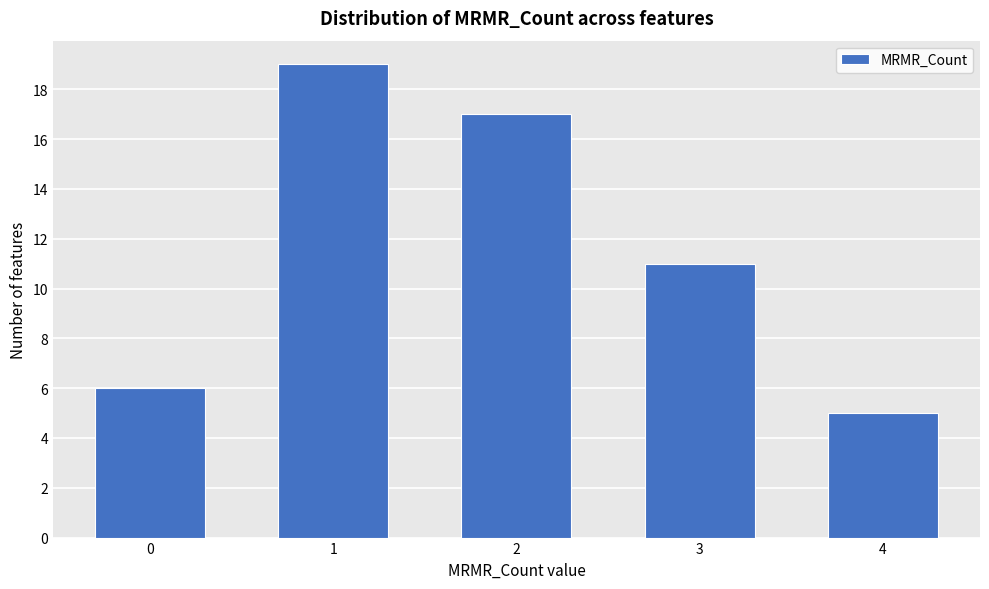

Reading left to right, list all the values displayed in this chart.

6	19	17	11	5